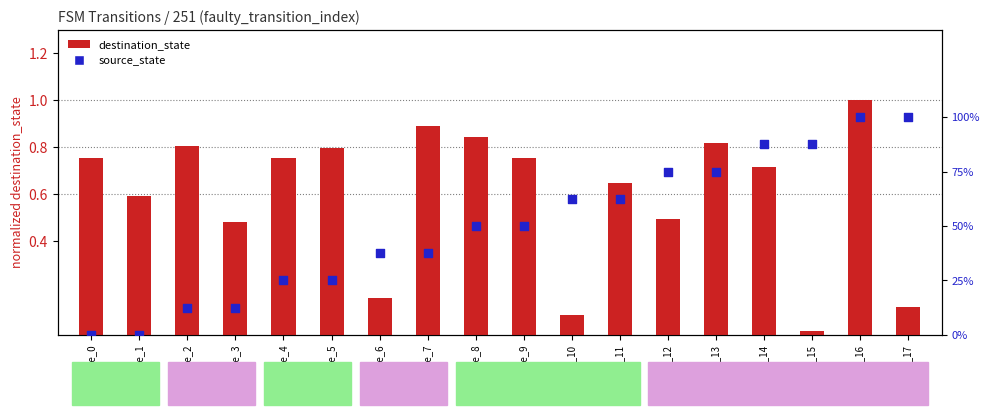

Which series reaches the maximum Y coordinate?

destination_state (normalized)